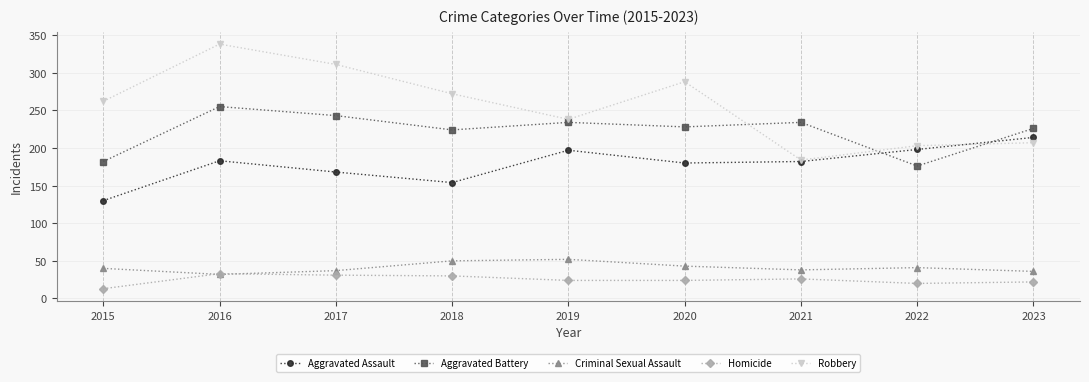

True or false: Homicide has a value of 45 at 2021.

False